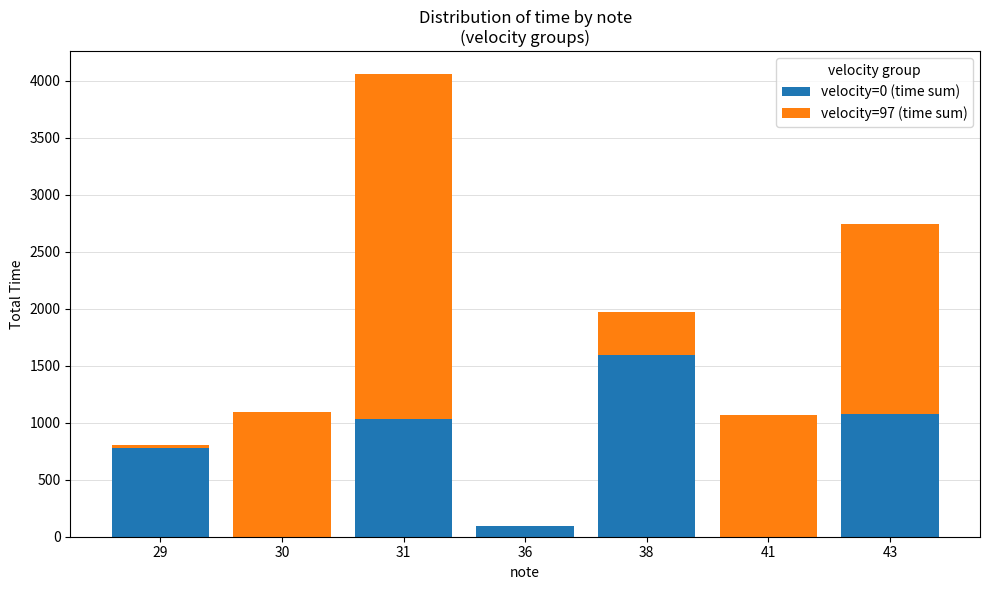

How many categories are shown in the chart?

7